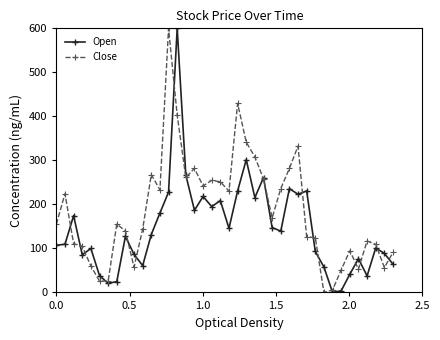

True or false: Close has more than 1 interior local peaks.

True